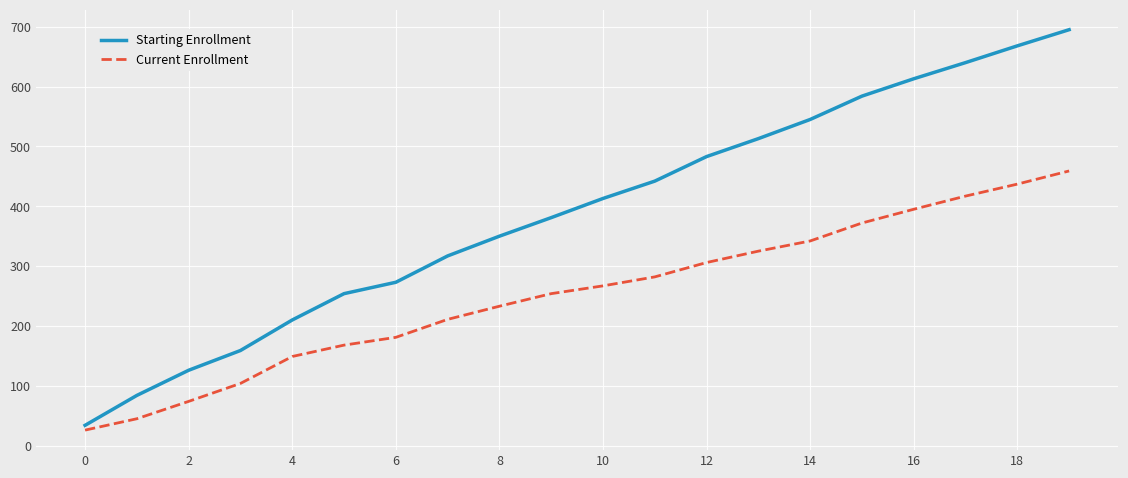

List the series in order of their peak value, highest first.

Starting Enrollment, Current Enrollment